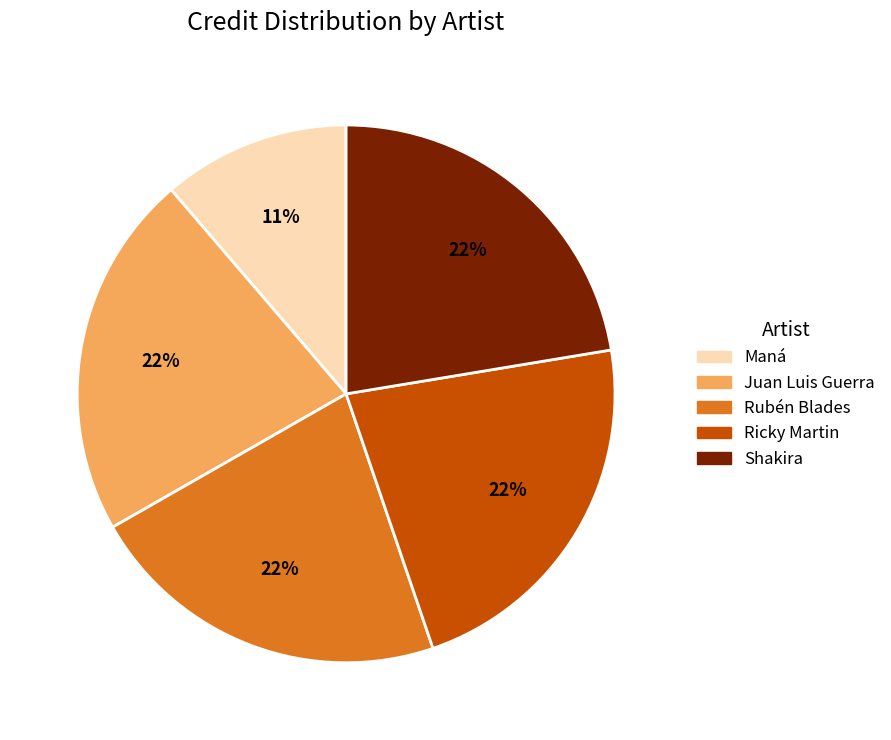

To the nearest percent, what is the average slice percentage?

20%